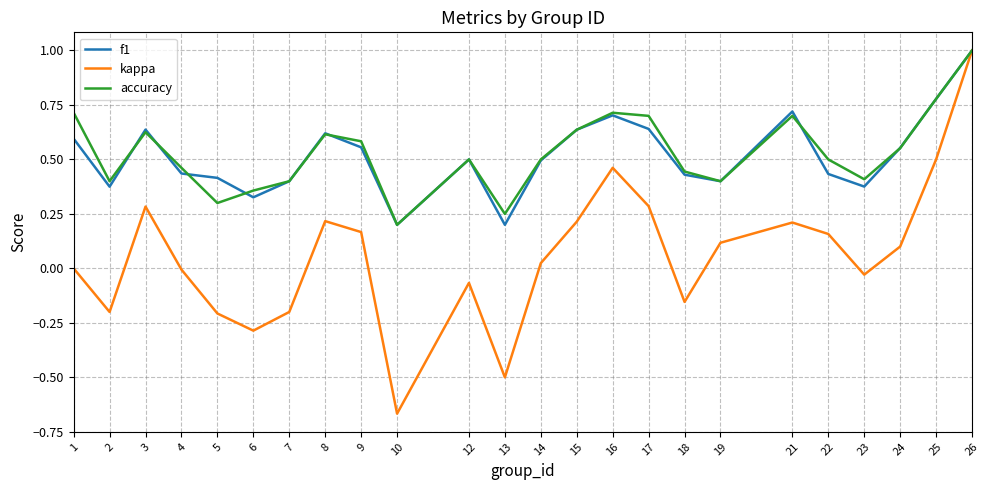

Which series has the largest range (max minus min)?

kappa